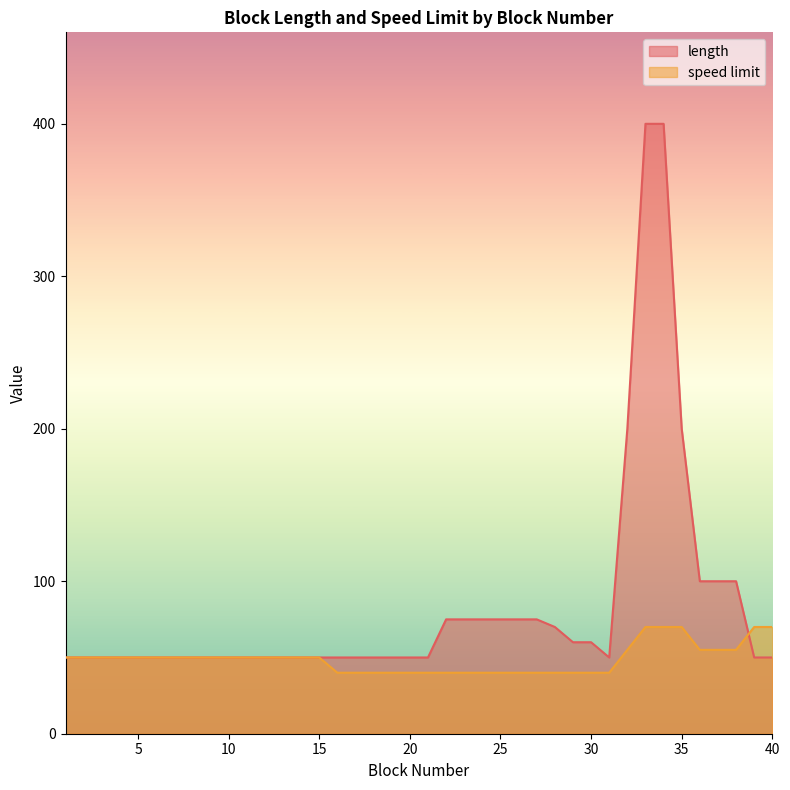

Rank the series by their average value, from lowest to highest.

speed limit, length